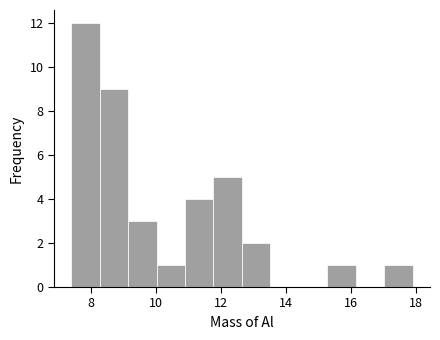

Reading left to right, transcribe this chart: for each bar, give the range it covers on the x-axis and its height. Neither the bar edges nor the heights are printed on the chart, so give them approximately, as read against the axes.

7.4 to 8.2: 12
8.2 to 9.2: 9
9.2 to 10.0: 3
10.0 to 11.0: 1
11.0 to 11.8: 4
11.8 to 12.6: 5
12.6 to 13.6: 2
13.6 to 14.4: 0
14.4 to 15.2: 0
15.2 to 16.2: 1
16.2 to 17.0: 0
17.0 to 18.0: 1